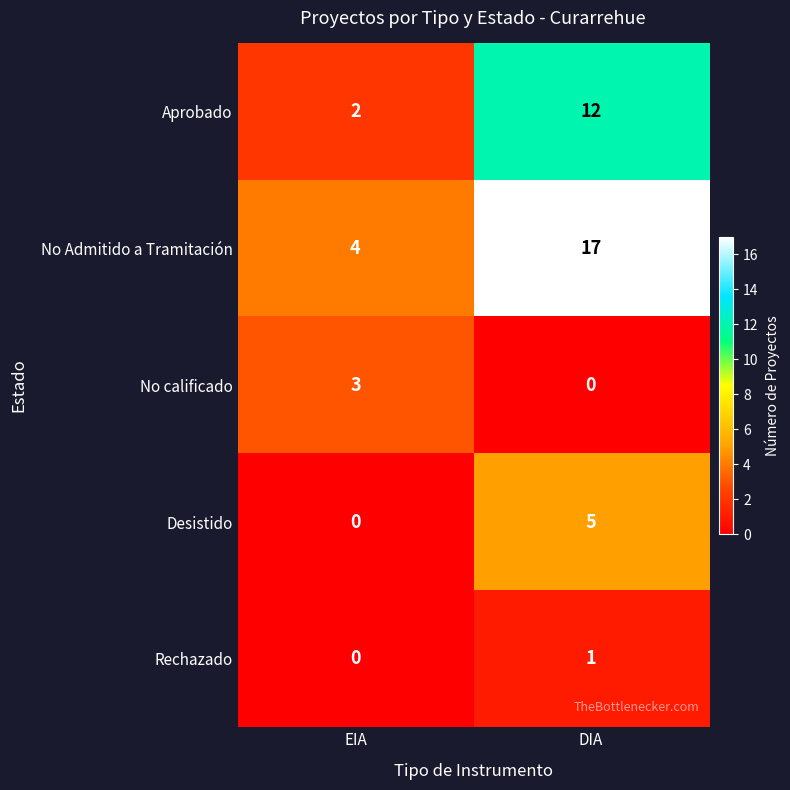

How many data points does each series have?

2